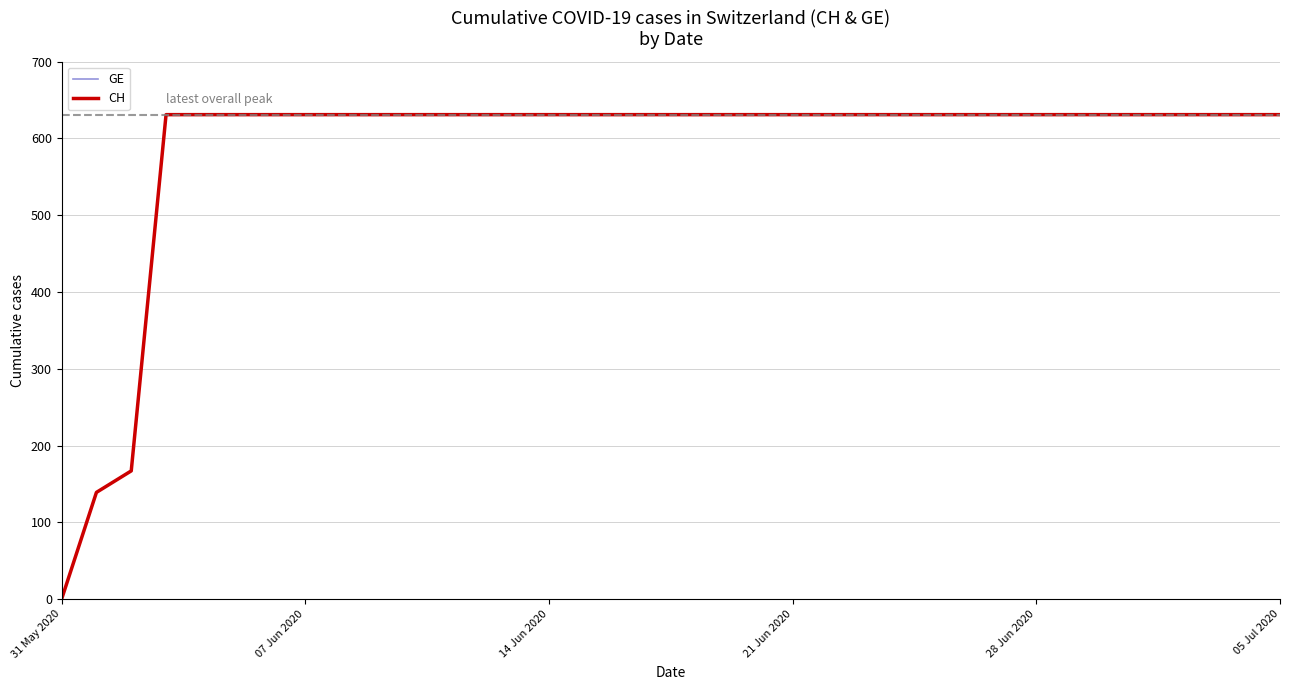

At which category does the chart reach its minimum across all series?

31 May 2020